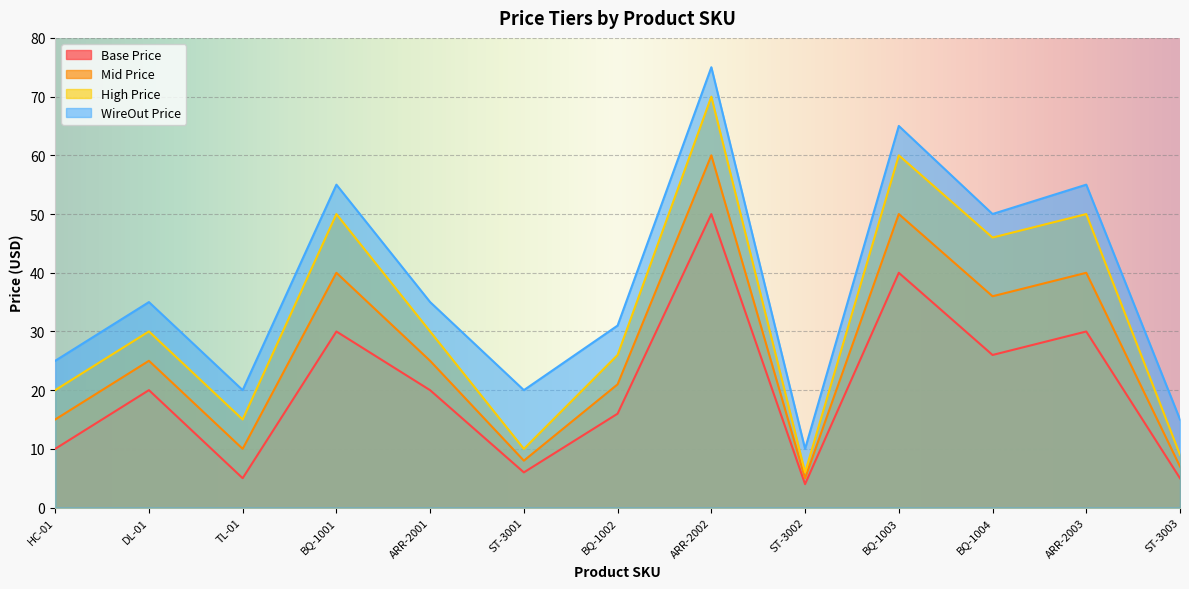

Which label corresponds to the largest value in the chart?

ARR-2002